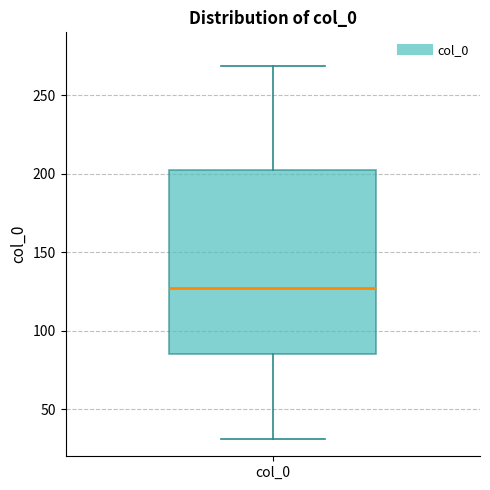

Read this box plot against the y-axis: the position of the median line, the range covered by the box, and the ends of both whiskers. The values are not printed on the chart, so give them approximately, as read against the axis.

median 125, box 85 to 200, whiskers 30 to 270